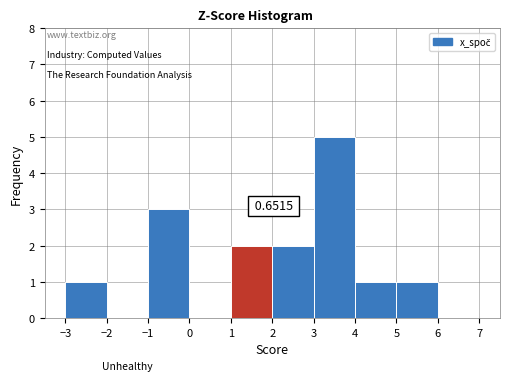

Over which range of the x-axis is the bar tallest?

3 to 4